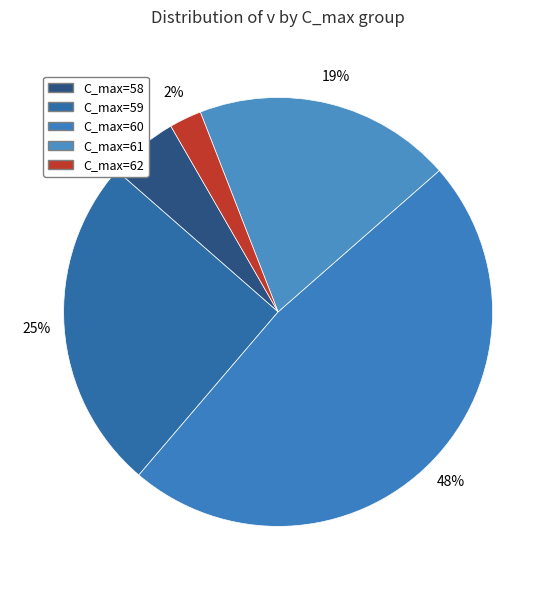

Which category has the biggest portion of the pie?

C_max=60